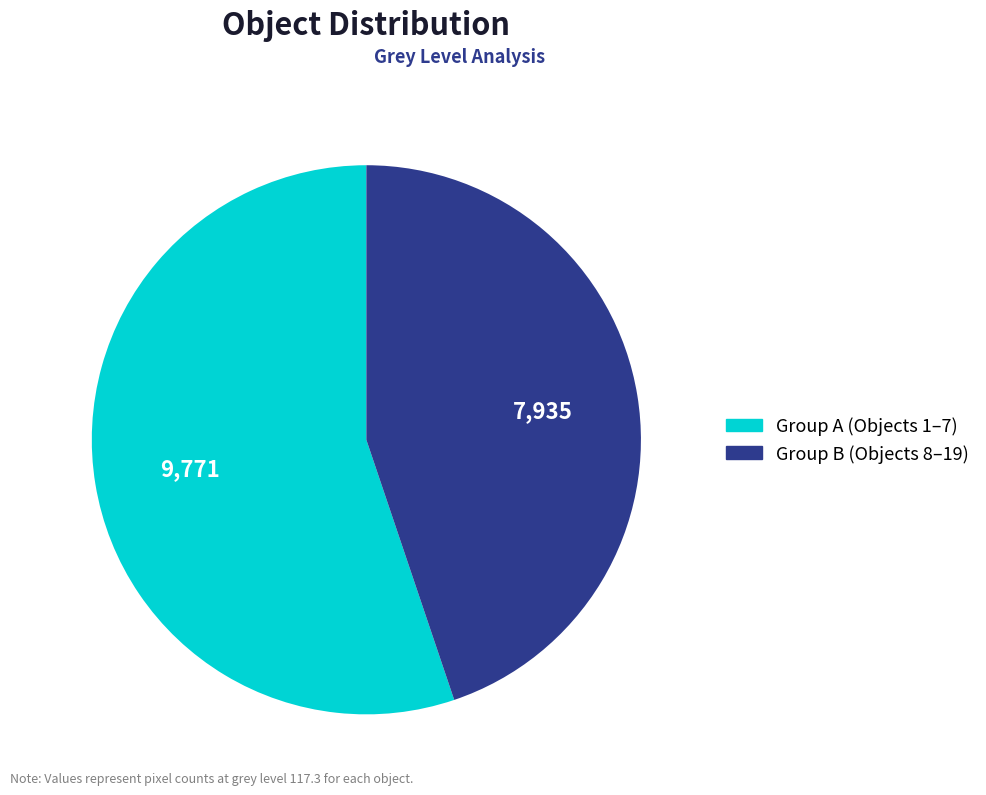

Is there any slice that represents more than half of the pie?

Yes